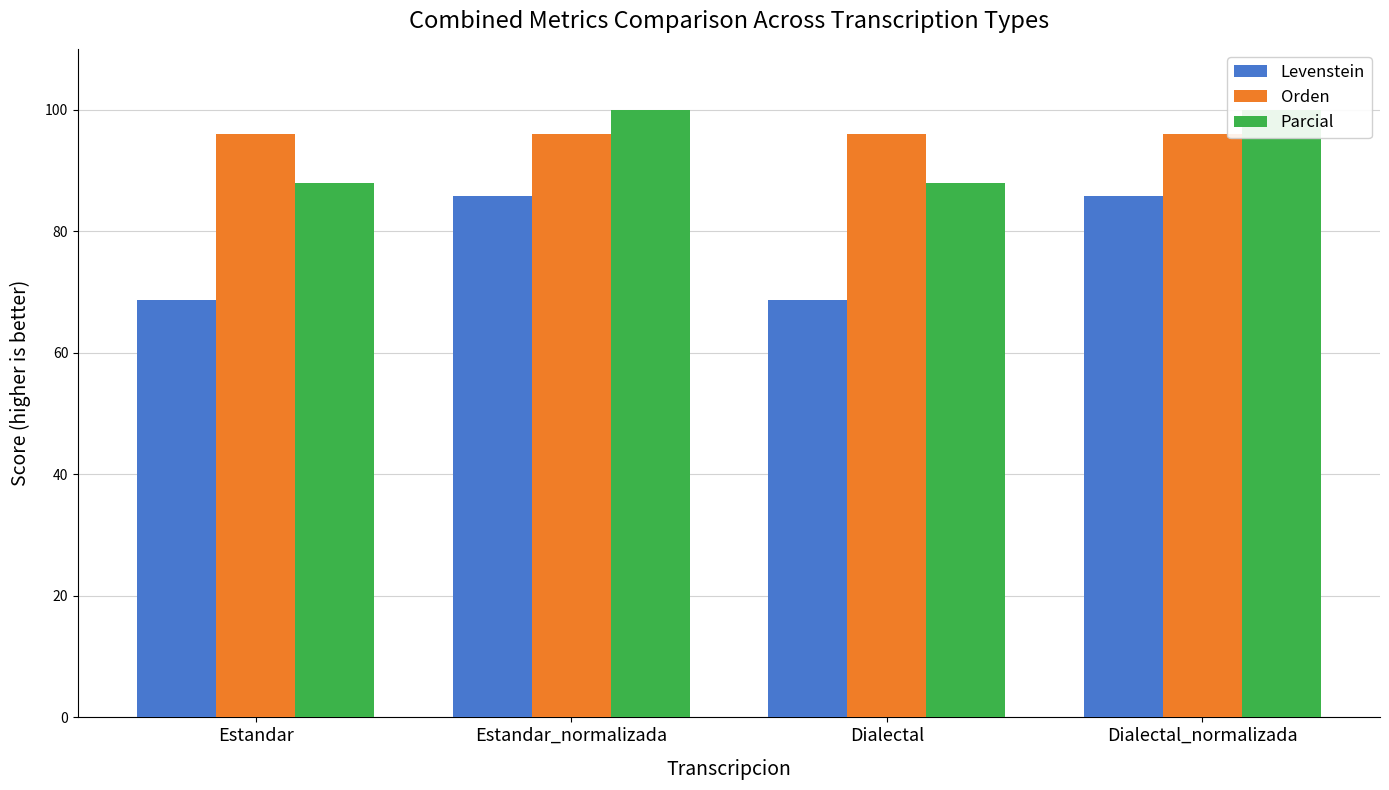

What is the sum of all Levenstein values?

308.9